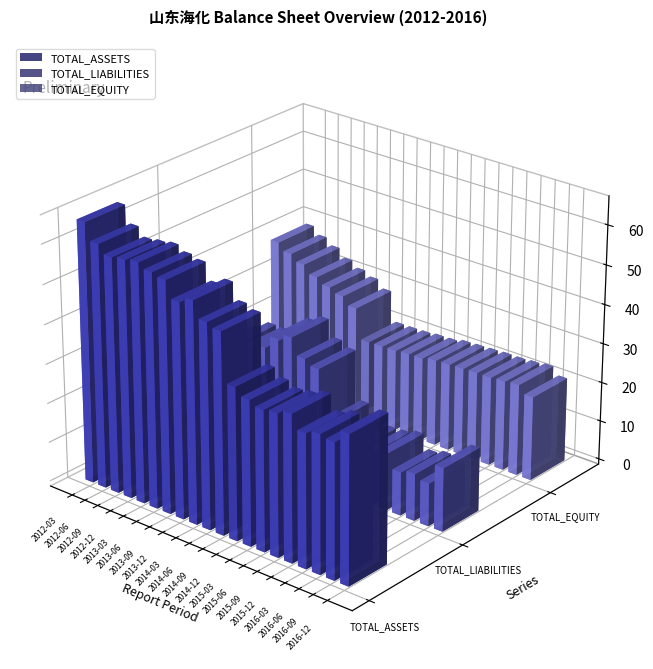

What is the difference between the highest and lowest values at 2015-12?

2264910539.9